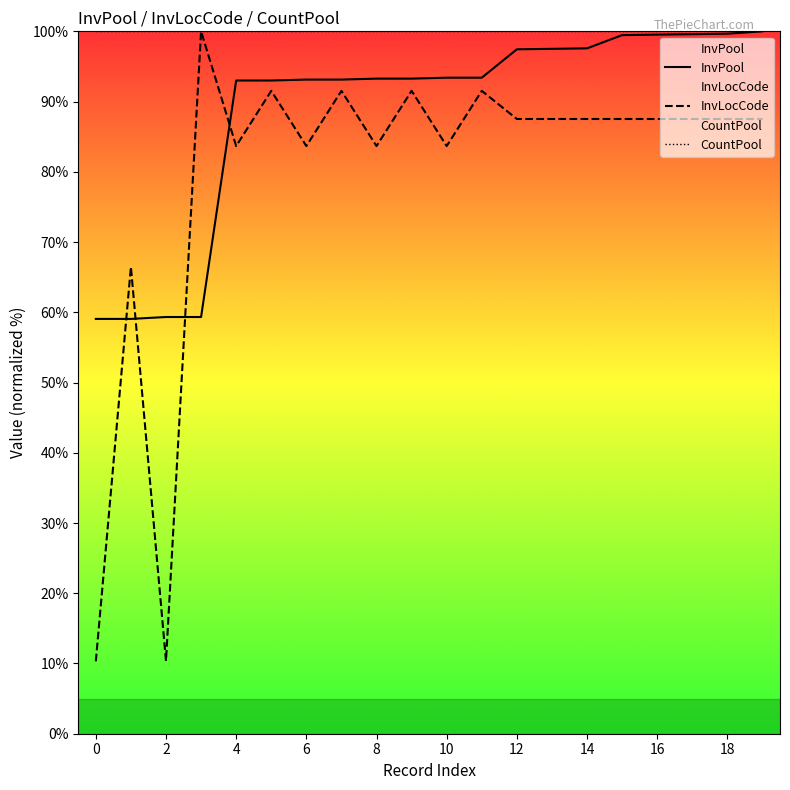

The value of InvPool at 2022-12-31 is 49.3. True or false?

False